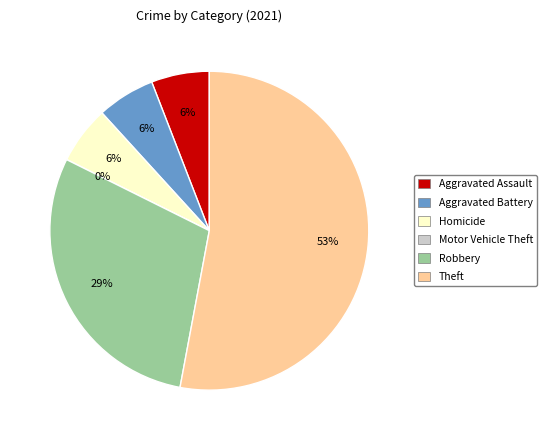

Is there a majority slice in this chart?

Yes